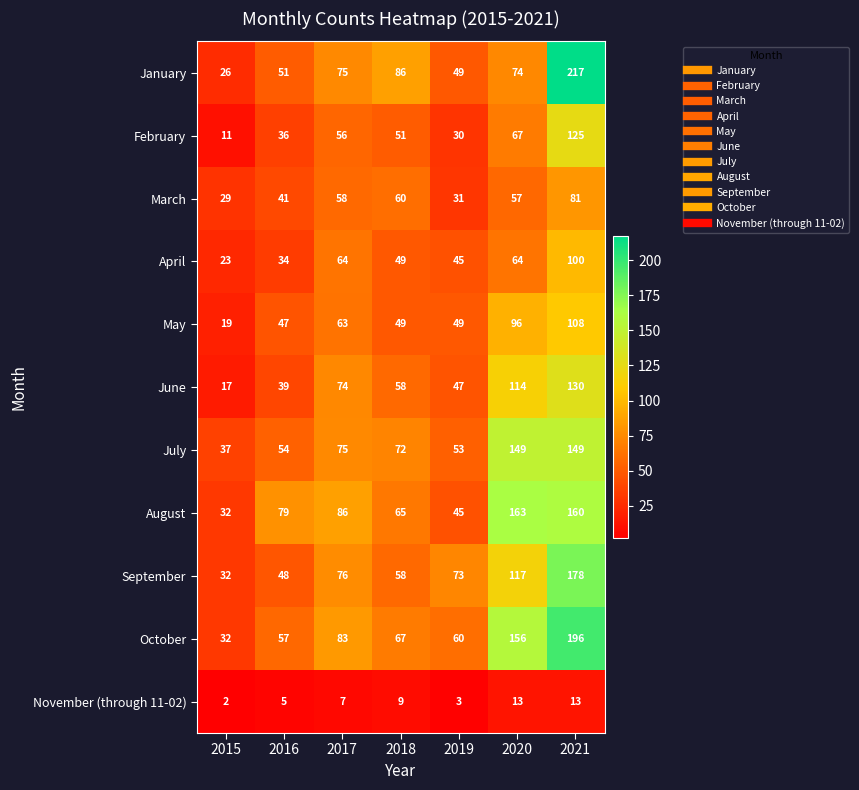

Where is August nearest to the value 97?

2017